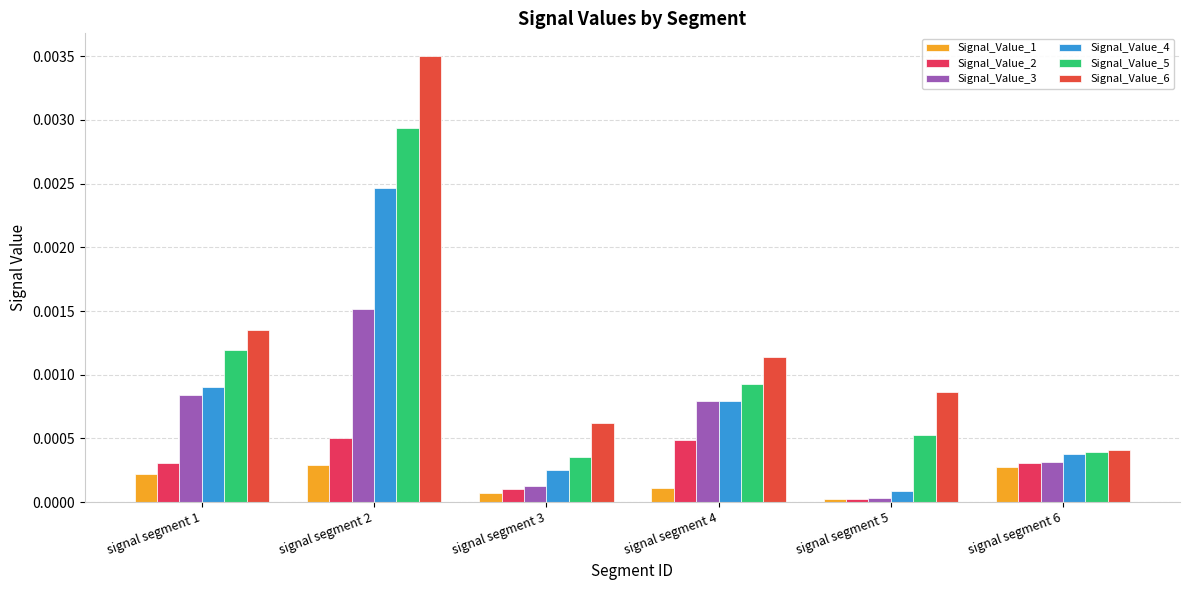

Where is Signal_Value_2 nearest to the value 0?

signal segment 5